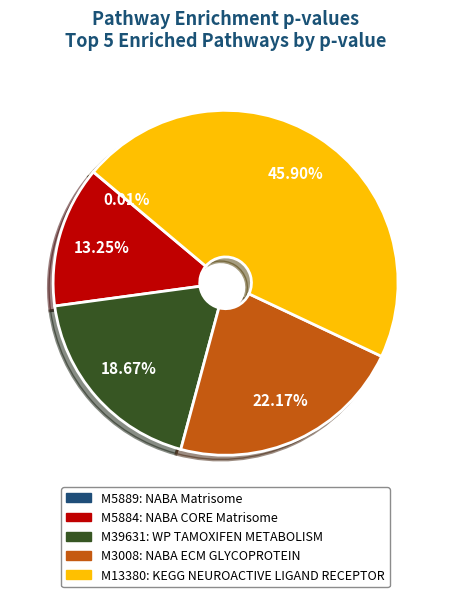

Does any single category account for the majority?

No